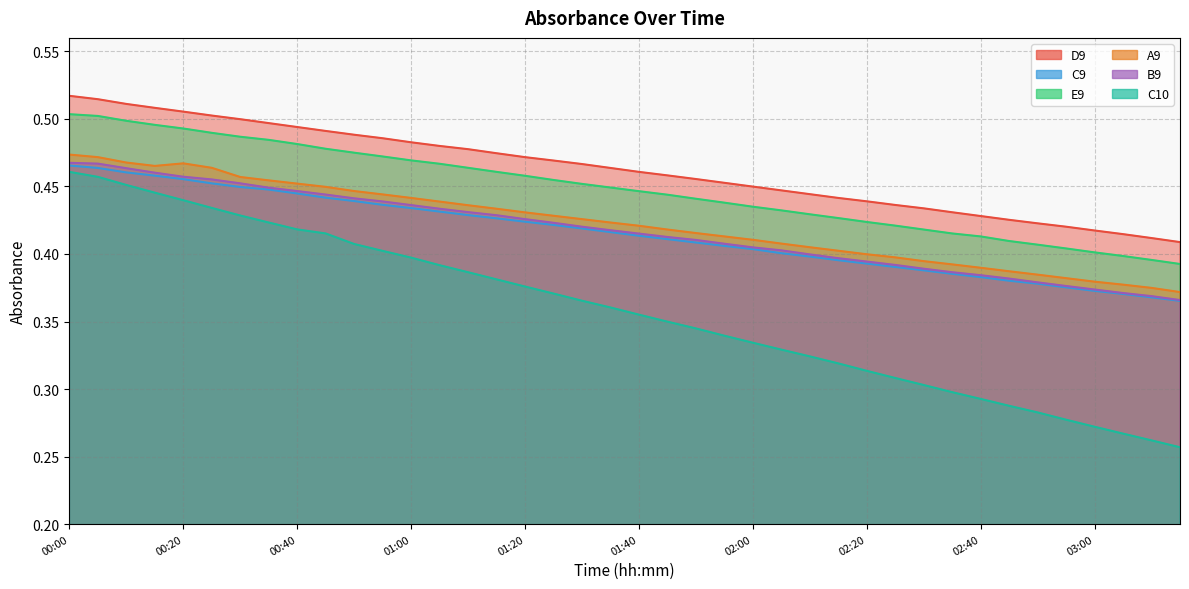

Between 00:50 and 02:50, which is larger?

00:50